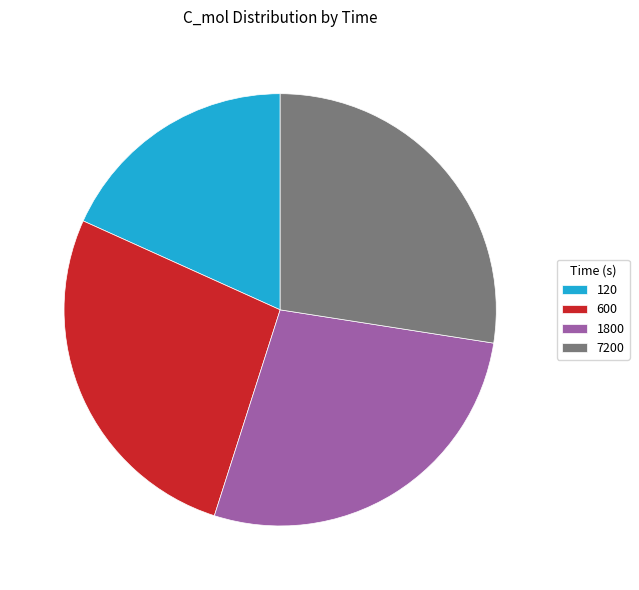

Is 600 the majority of the pie?

No